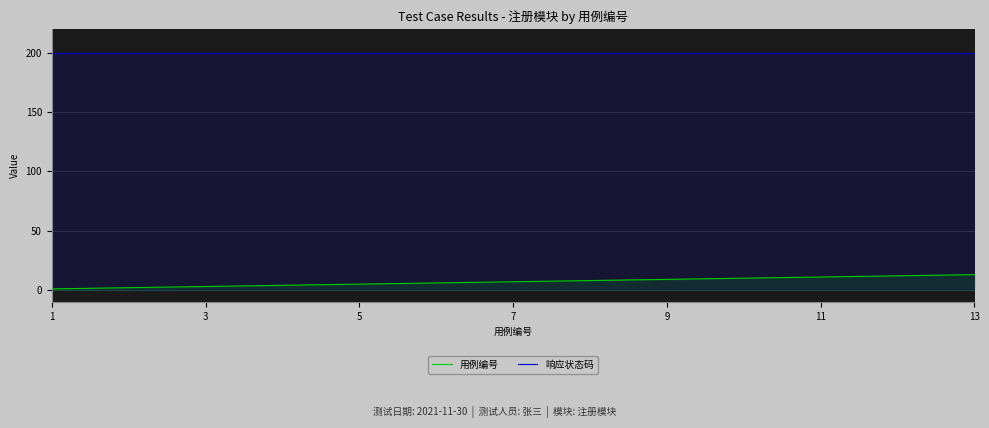

What is the average value of the 响应状态码 series?

200